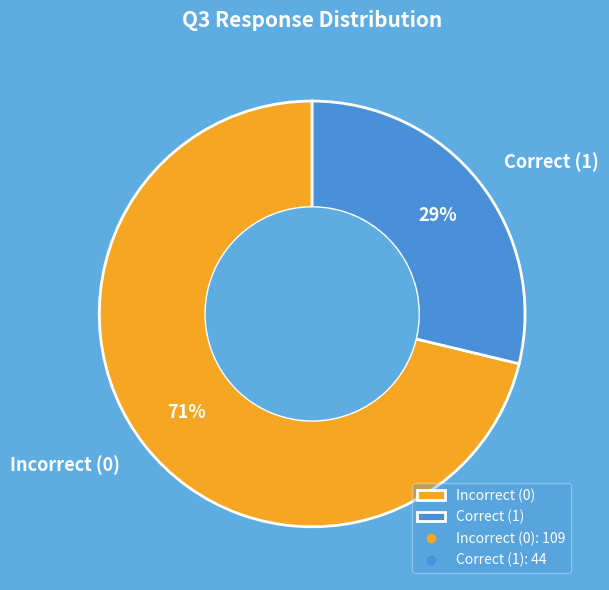

How many slices are in this pie chart?

2